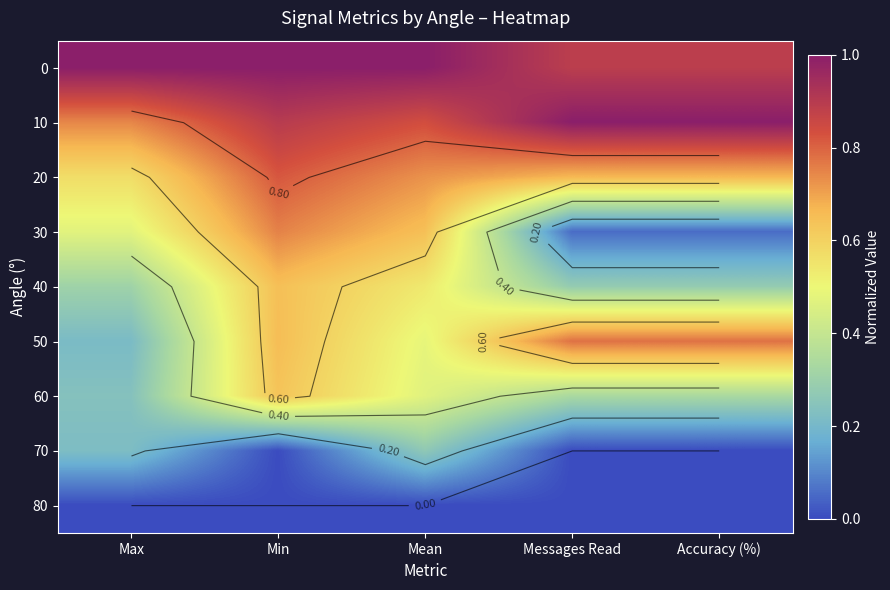

At which category is the sum across all series the highest?

Min